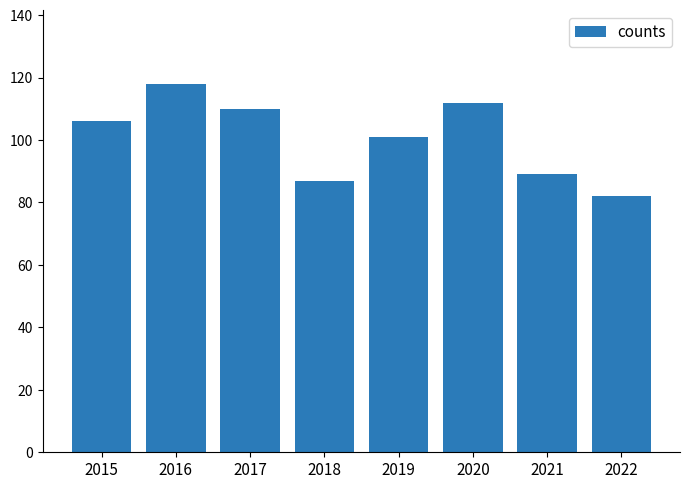

What is the maximum value shown in the chart?

118